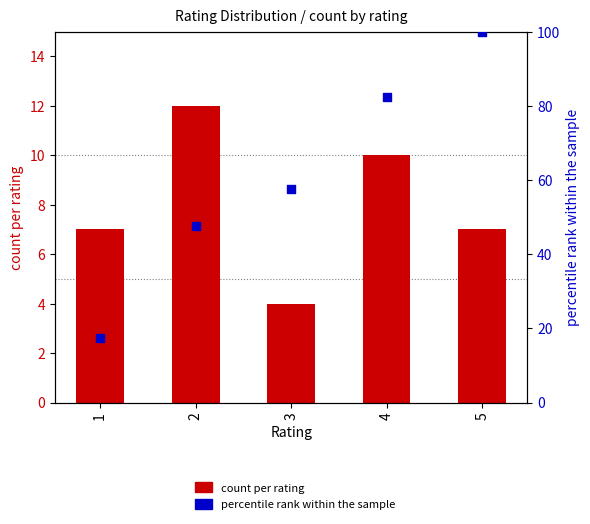

At which category is the sum across all series the highest?

5